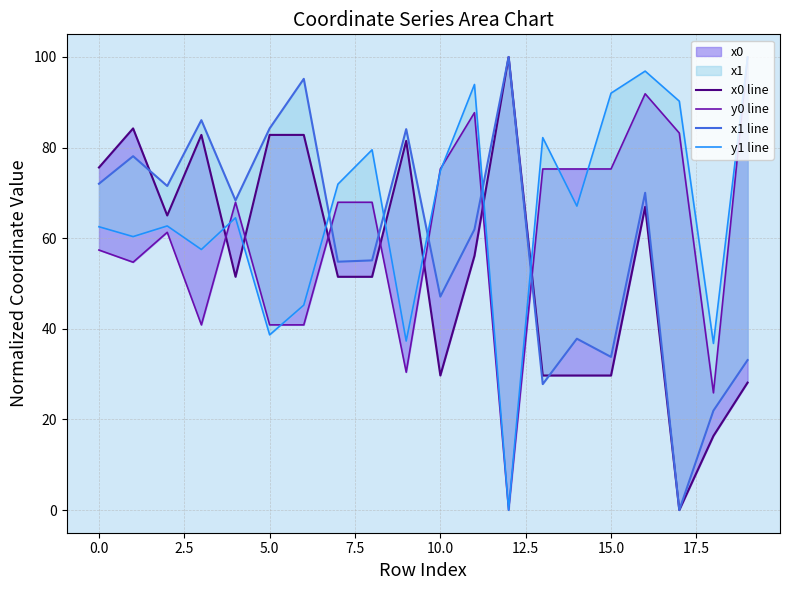

What is the label of the 7th point from the right?

13